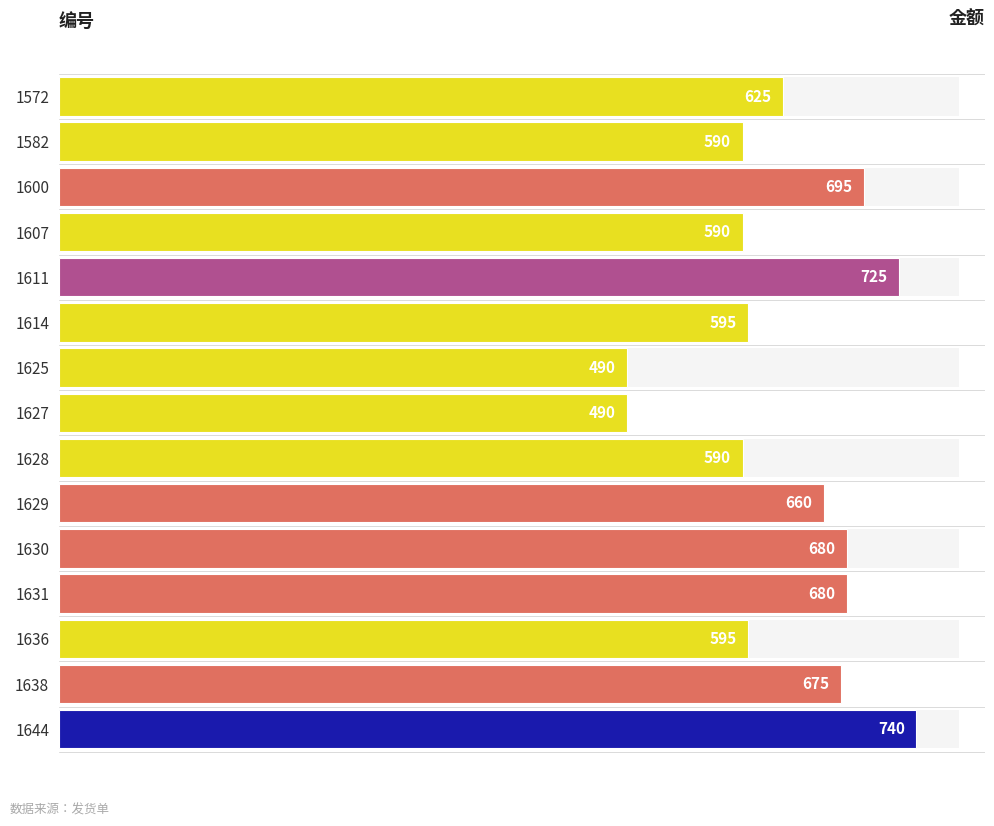

What is the difference between the second highest and second lowest values?

235